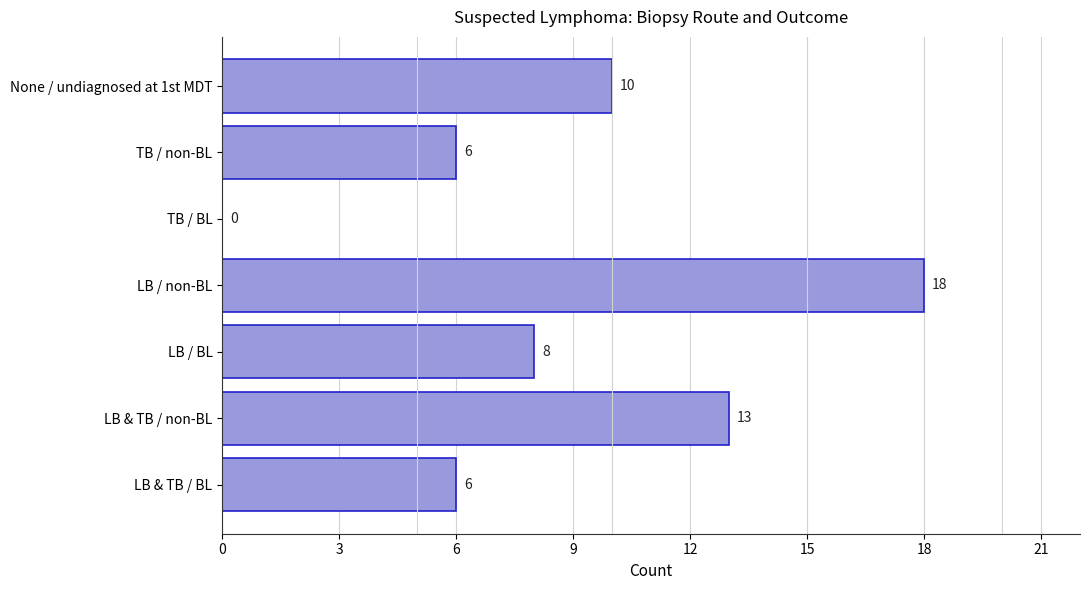

What is the sum of the values at None / undiagnosed at 1st MDT and LB / non-BL?

28